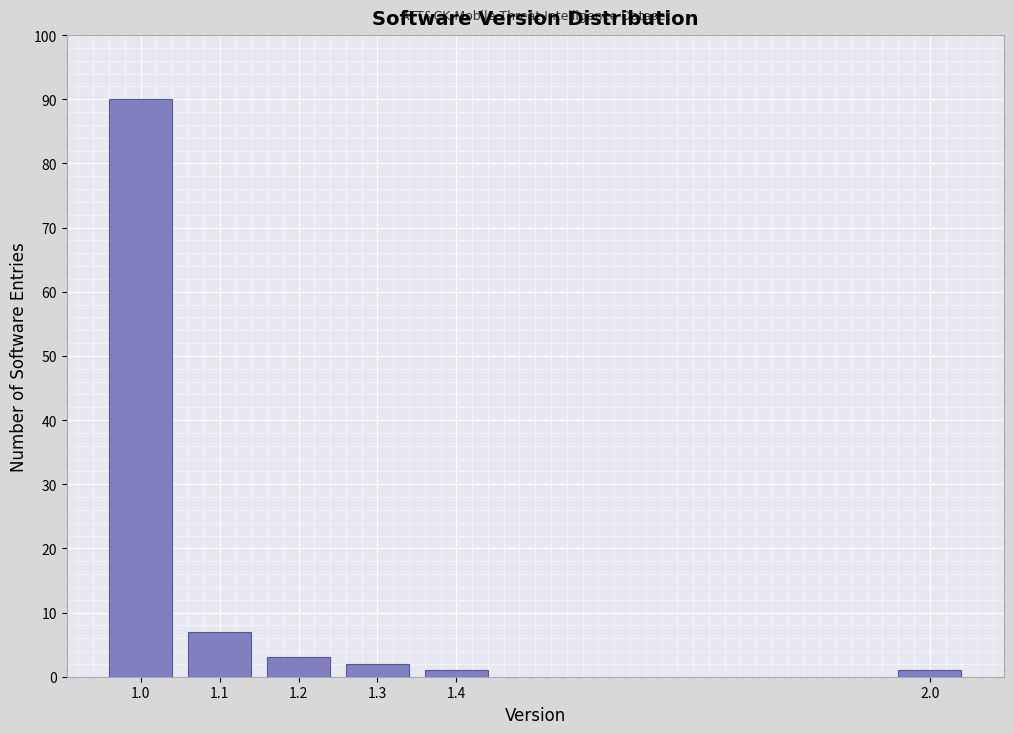

Reading left to right, extract all data points from this chart.

1.0=90	1.1=7	1.2=3	1.3=2	1.4=1	2.0=1